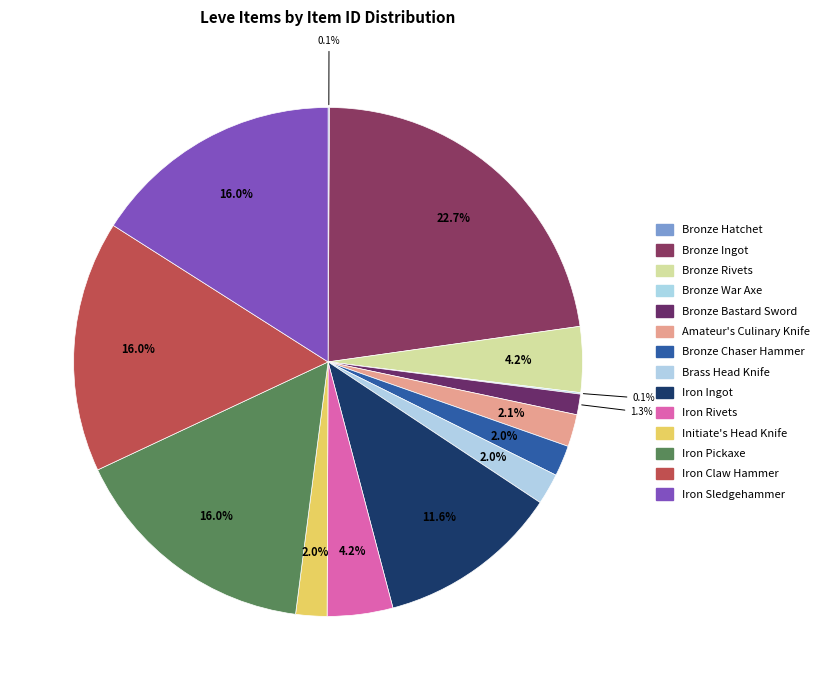

To the nearest percent, what is the difference between the largest and smallest slice percentages?

23%